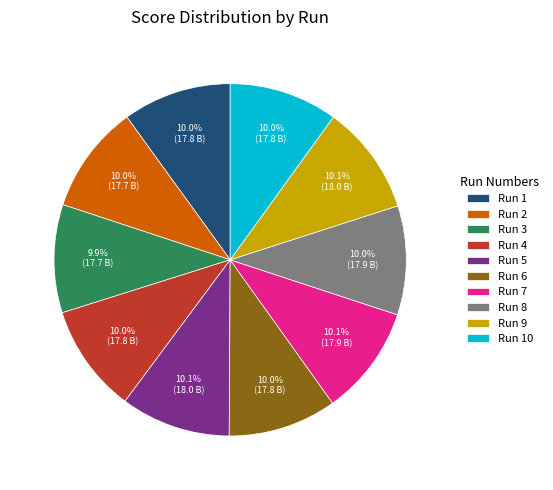

To the nearest percent, what portion does Run 9 represent?

10%